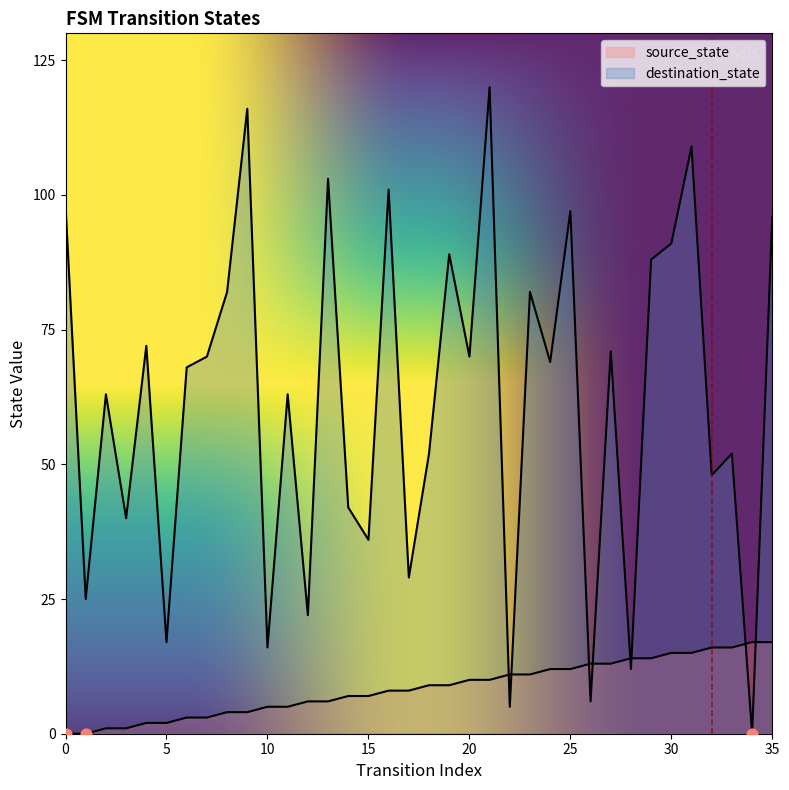

What is the total value across all series at 7?

73